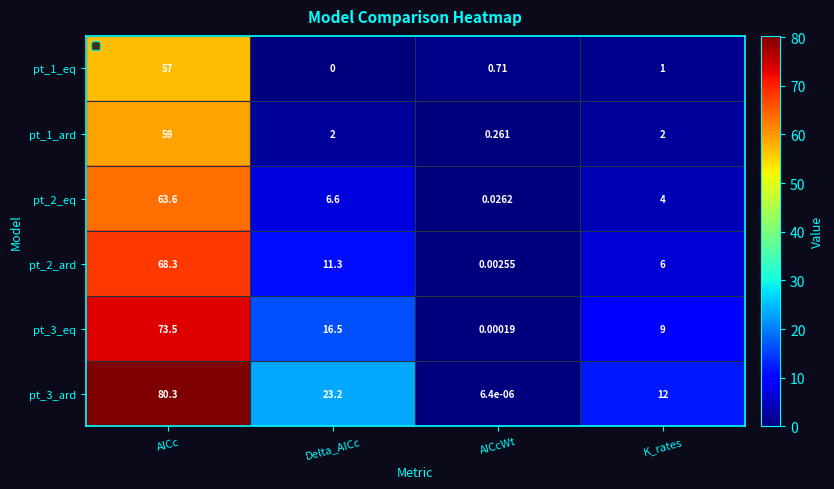

Where does the pt_2_ard series first go above 11?

AICc